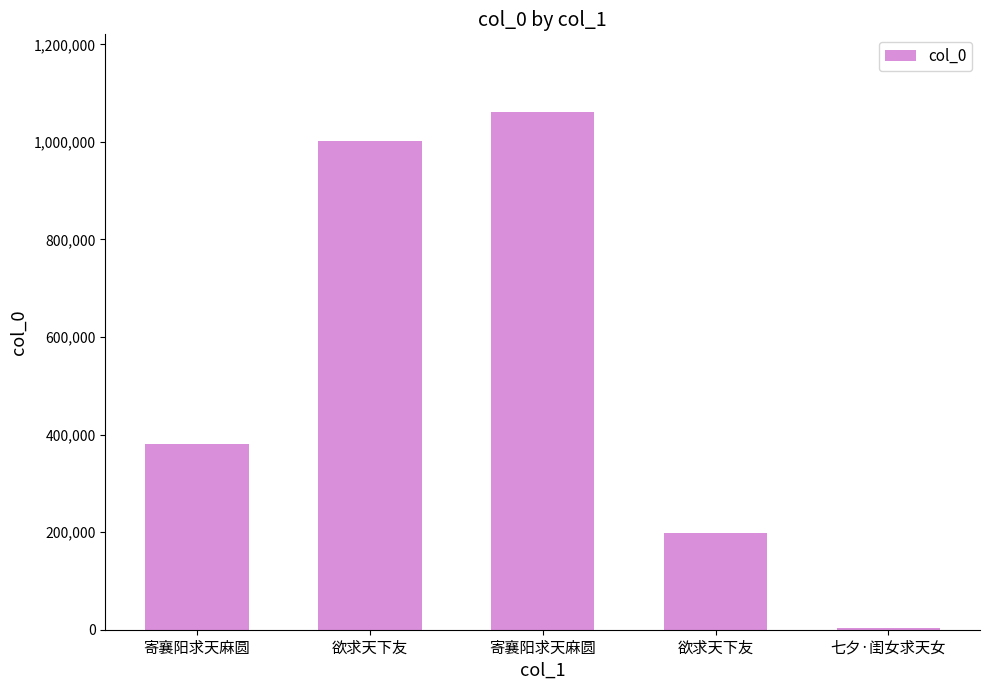

Rank the categories by value from highest to lowest.

寄襄阳求天麻圆, 欲求天下友, 寄襄阳求天麻圆, 欲求天下友, 七夕·闺女求天女